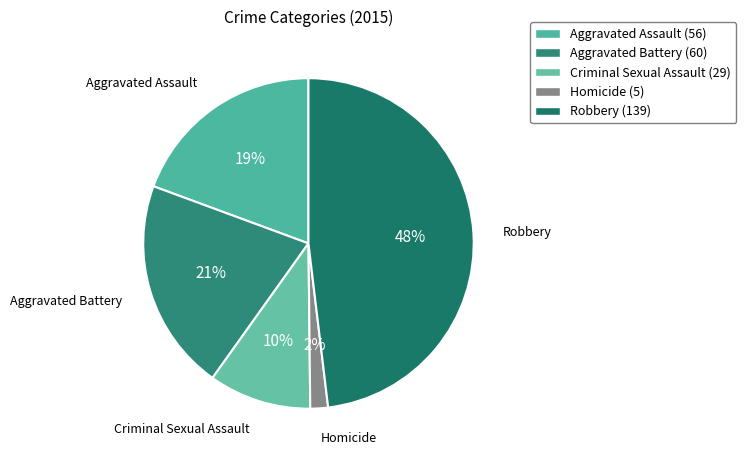

Is it true that Aggravated Battery is 31% of the pie?

False